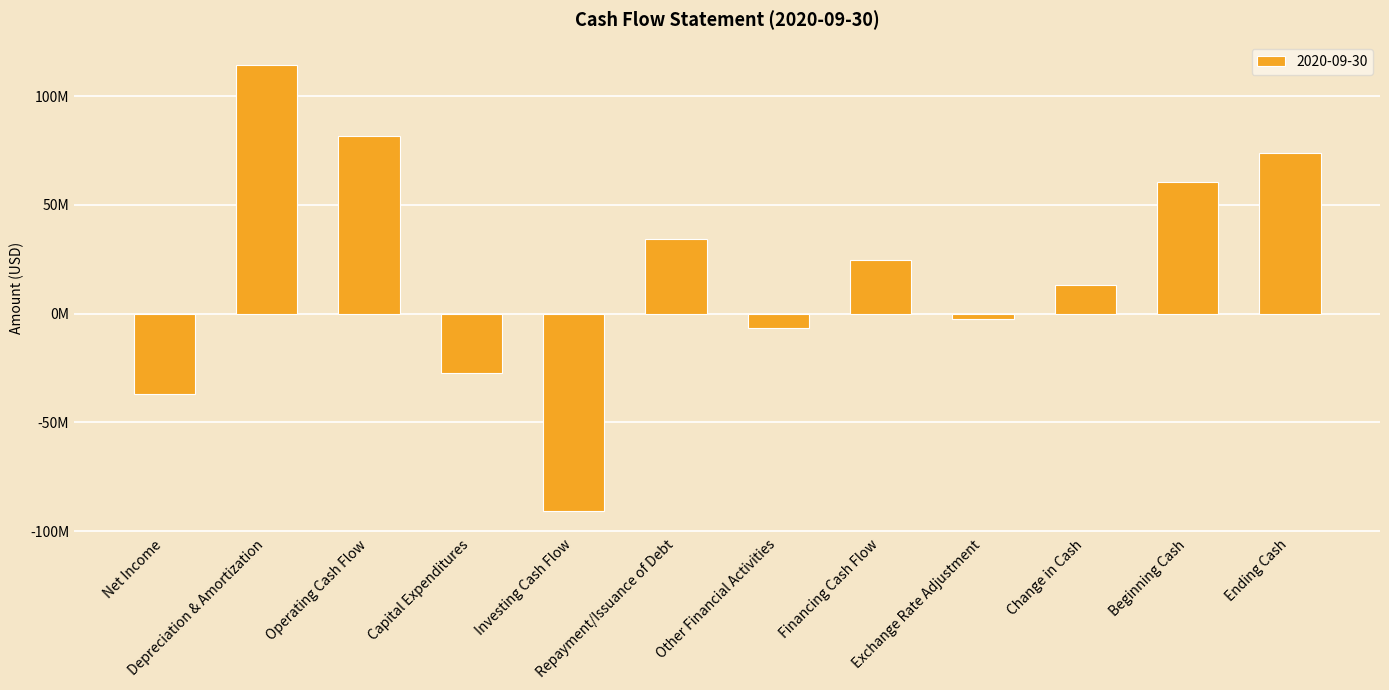

Reading right to left, list all the values displayed in this chart.

Ending Cash=73698000	Beginning Cash=60490000	Change in Cash=13208000	Exchange Rate Adjustment=-2611000	Financing Cash Flow=24704000	Other Financial Activities=-6486000	Repayment/Issuance of Debt=34072000	Investing Cash Flow=-90631000	Capital Expenditures=-27536000	Operating Cash Flow=81746000	Depreciation & Amortization=114406000	Net Income=-37134000